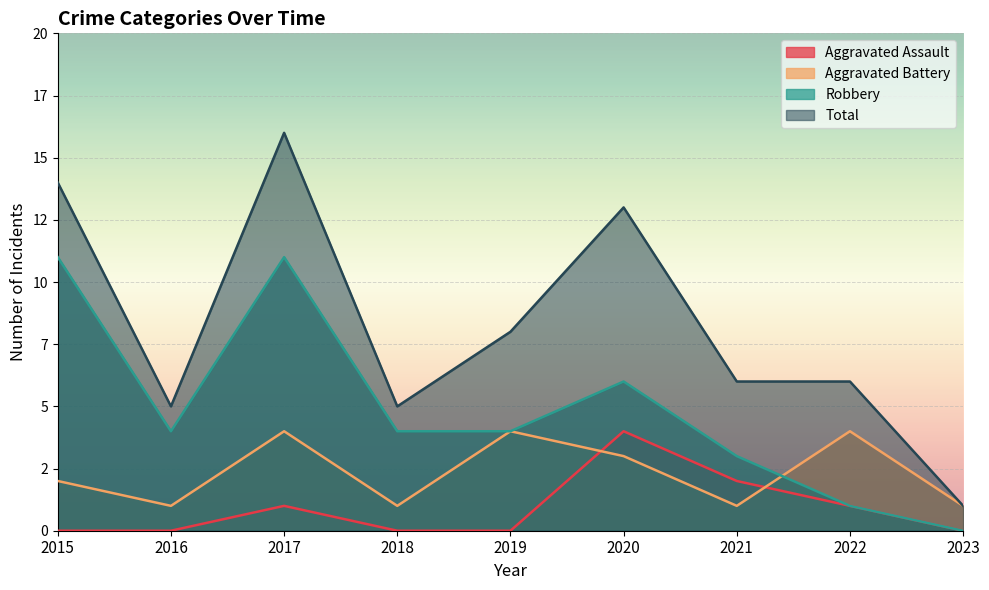

Rank the categories by Aggravated Assault value from lowest to highest.

2015, 2016, 2018, 2019, 2023, 2017, 2022, 2021, 2020